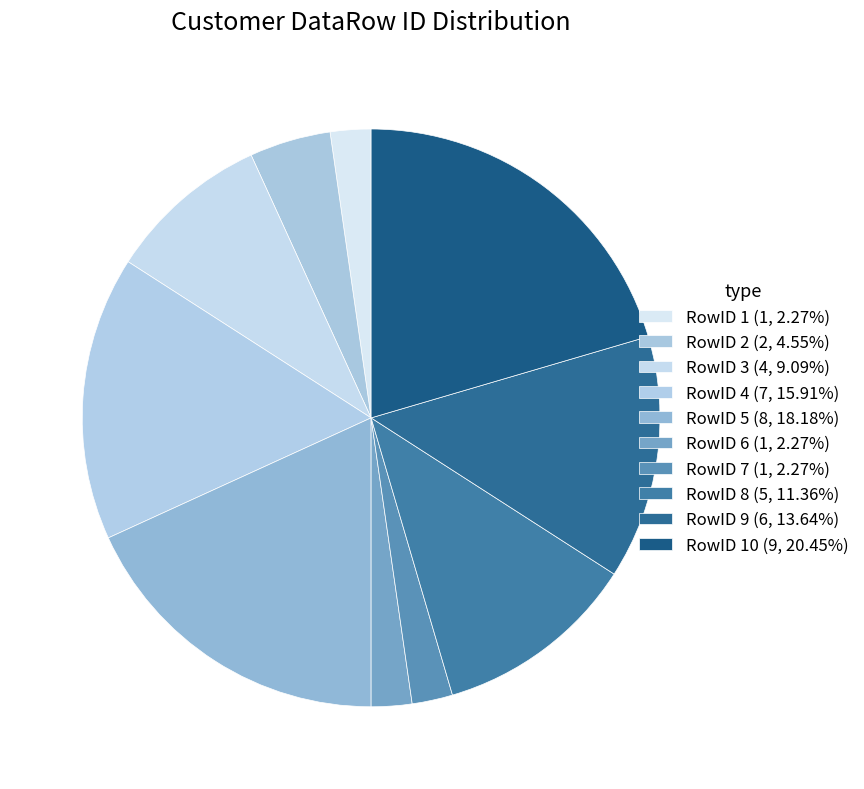

Is there any slice that represents more than half of the pie?

No